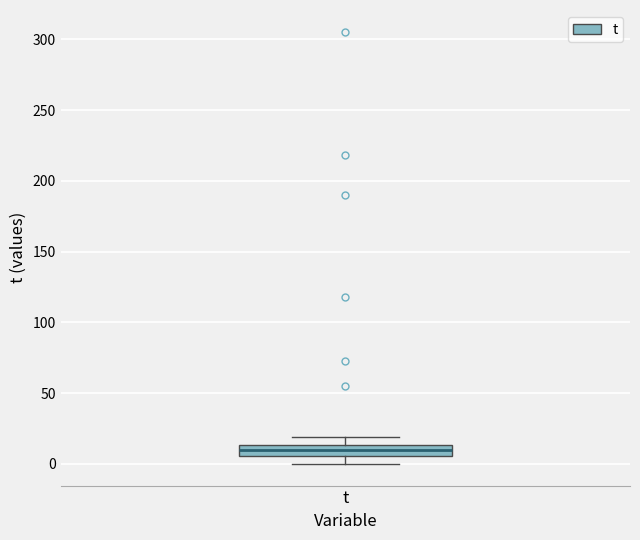

Where is the lower edge of the box for t on the y-axis? The values are not printed on the chart, so give them approximately, as read against the axis.

5